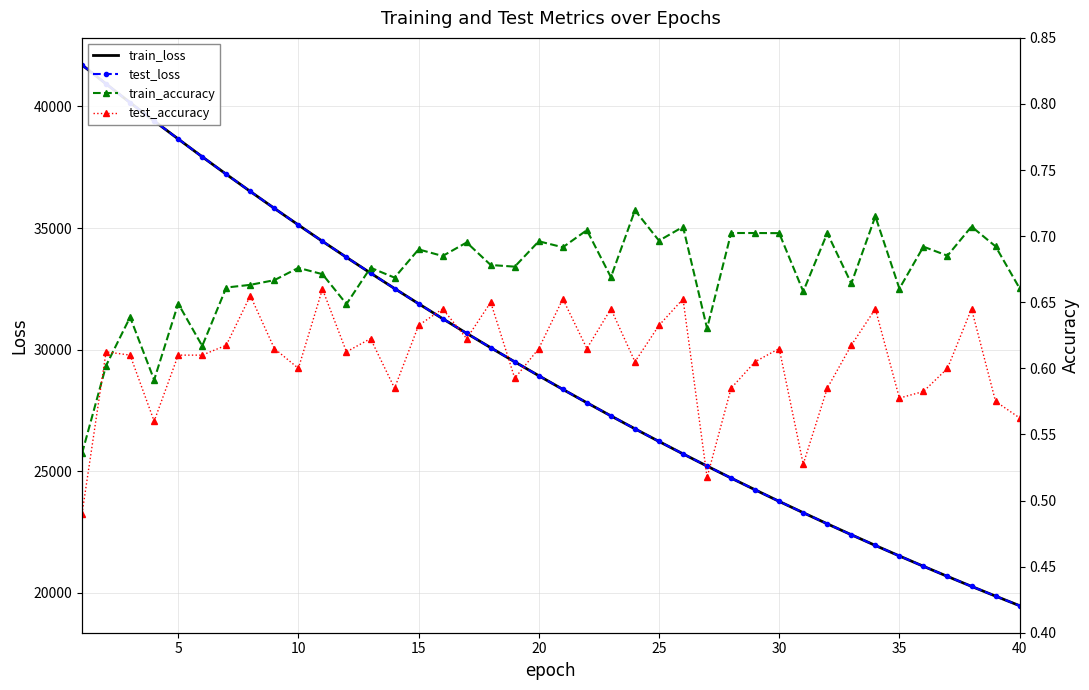

Which series has the largest total across all categories?

test_loss